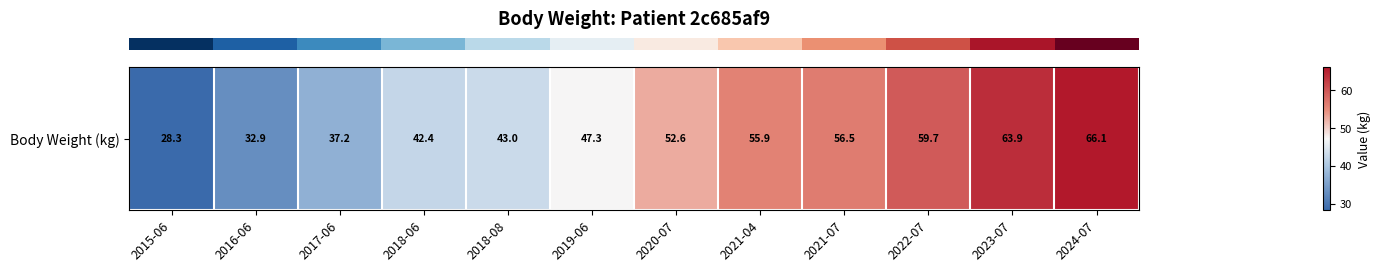

What is the difference between the maximum and second lowest values?

33.2